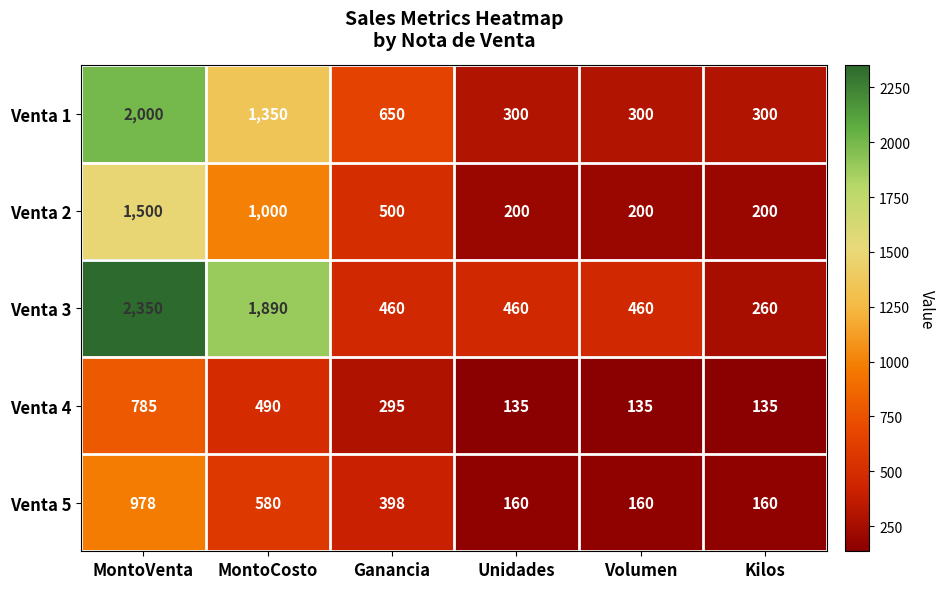

What is the minimum value shown in the chart?

135